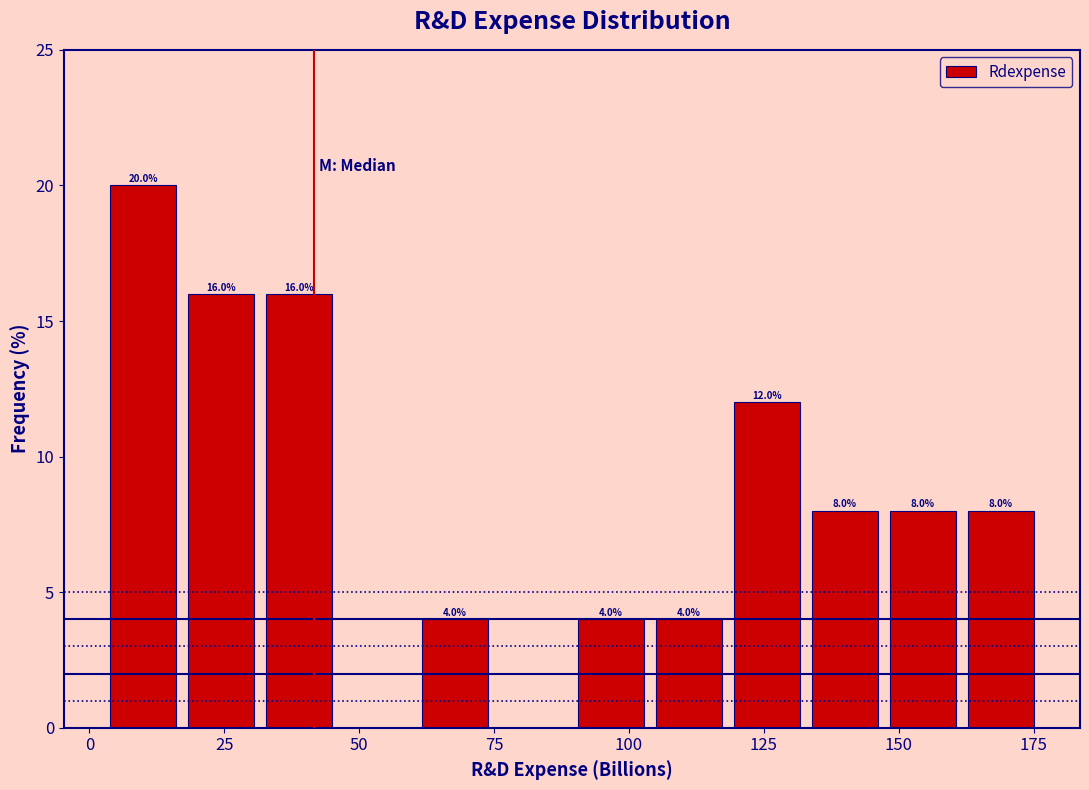

Around what value on the x-axis is the tallest bar? Give the approximate position of its centre, as read against the axis.

10